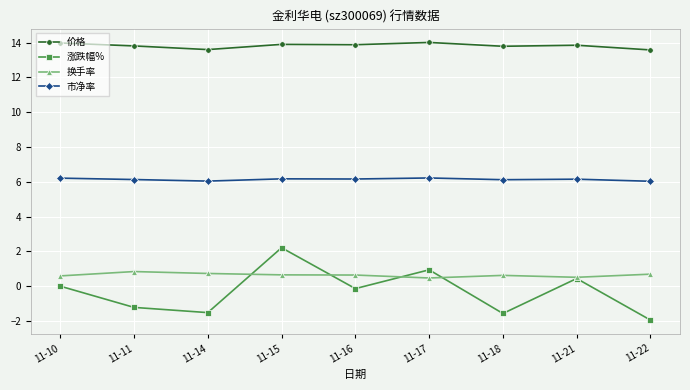

What is the average value of the 涨跌幅% series?

-0.3